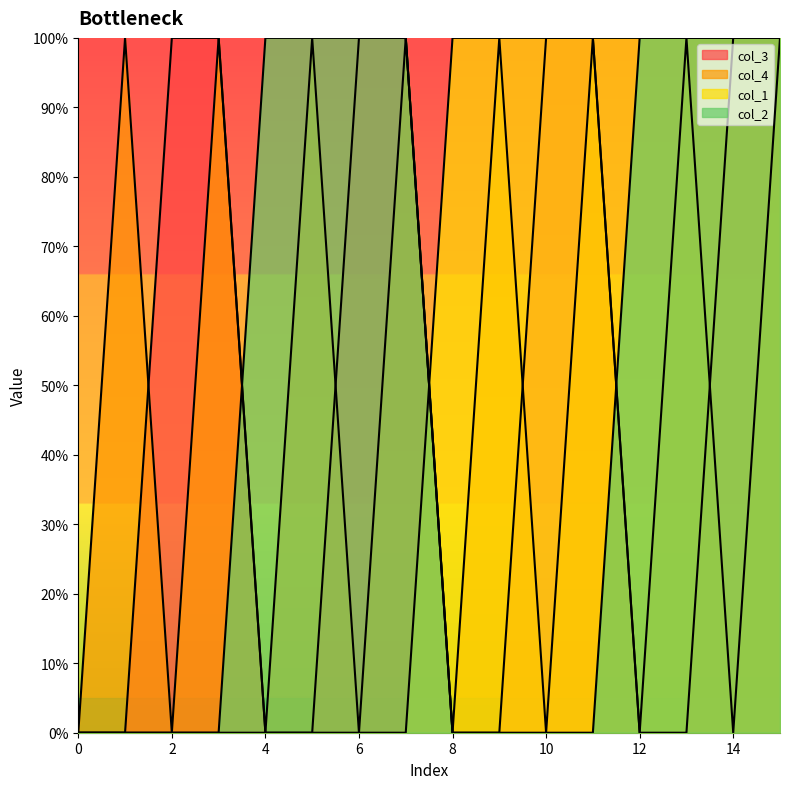

Is the value of col_1 at 12 greater than the value of col_4 at 0?

Yes